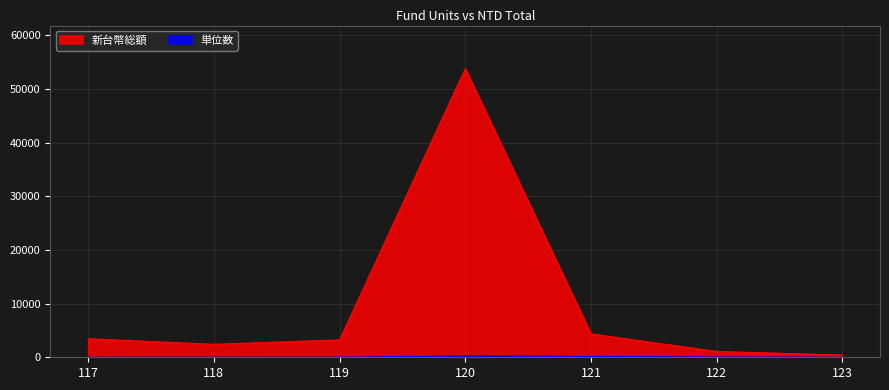

Which series has the largest total across all categories?

新台幣総額